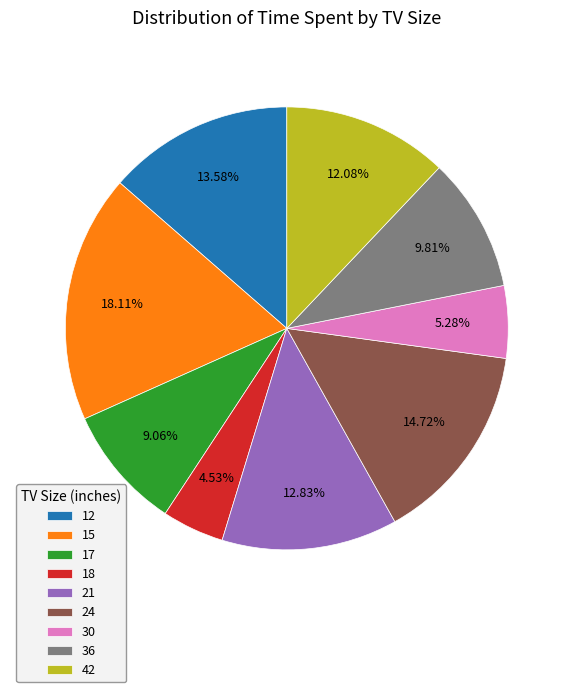

To the nearest percent, what is the average slice percentage?

11%